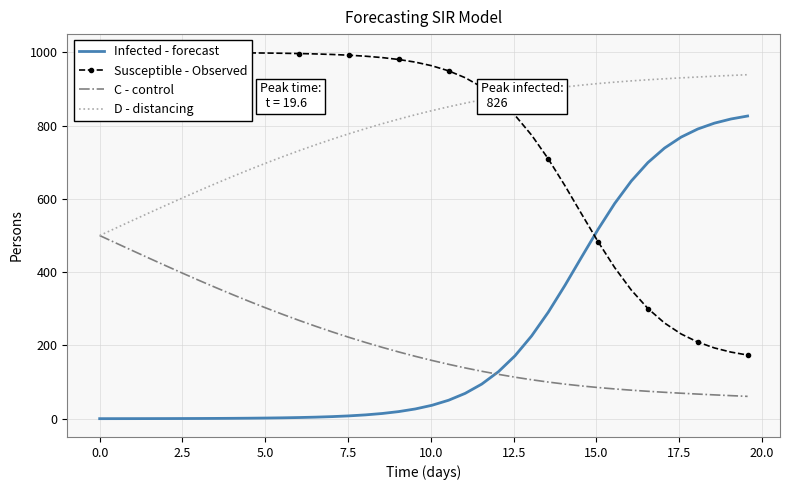

What is the minimum value for D - distancing?

500.0